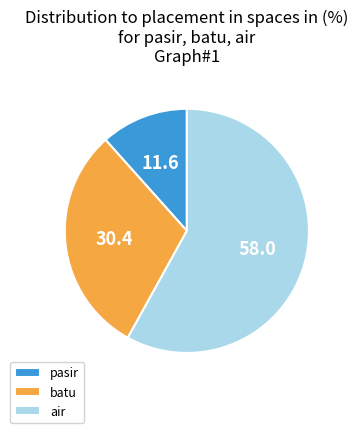

Between pasir and air, which is larger?

air